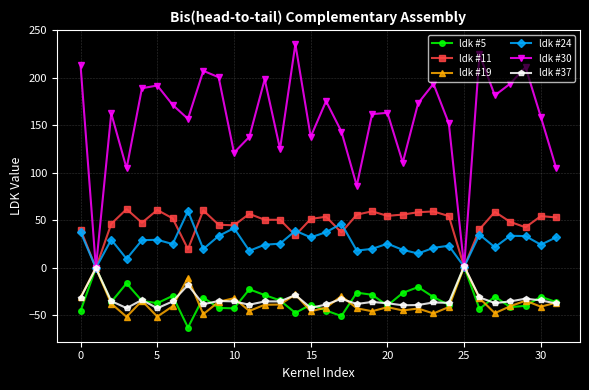

Which series has the largest total across all categories?

ldk #30